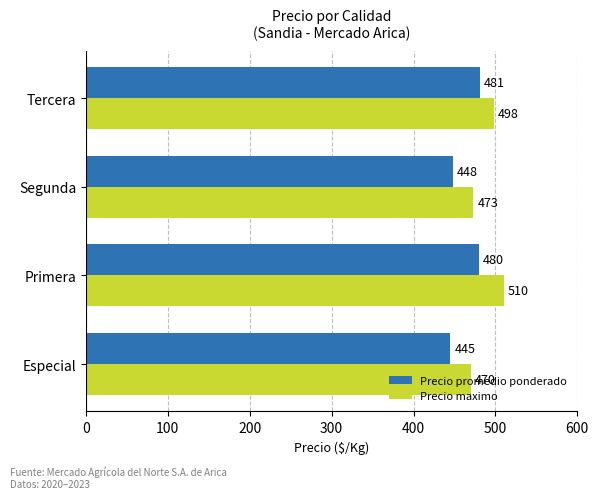

What is the difference between the second highest and minimum values in the Precio maximo series?

28